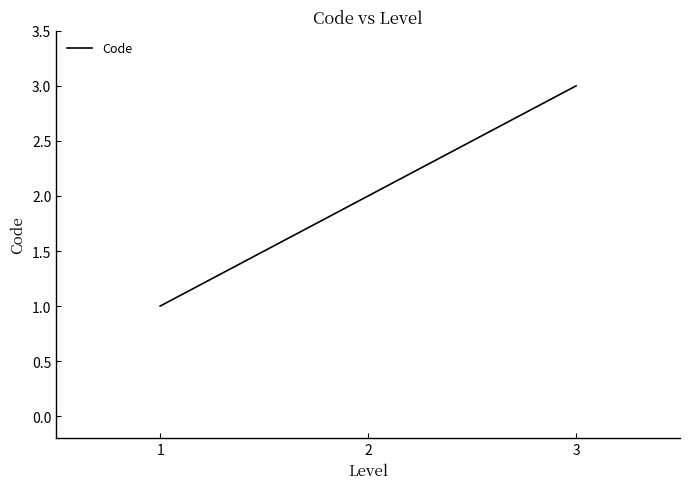

True or false: the data shows 3 at 3.

True